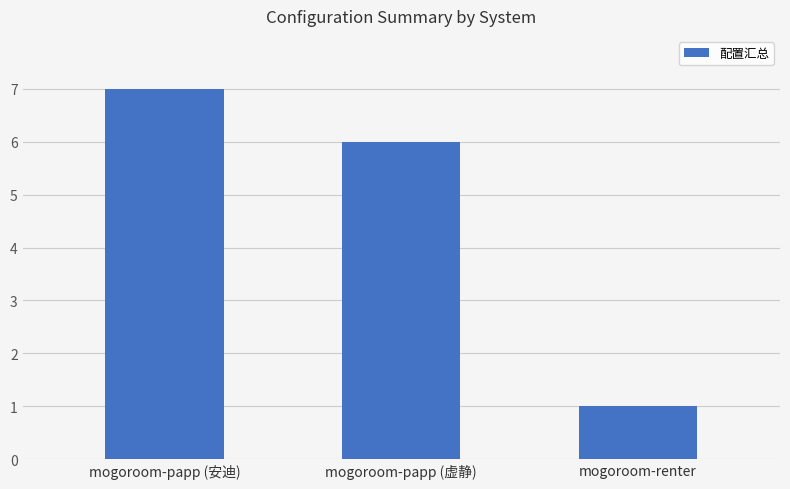

How many bars are there in total?

3